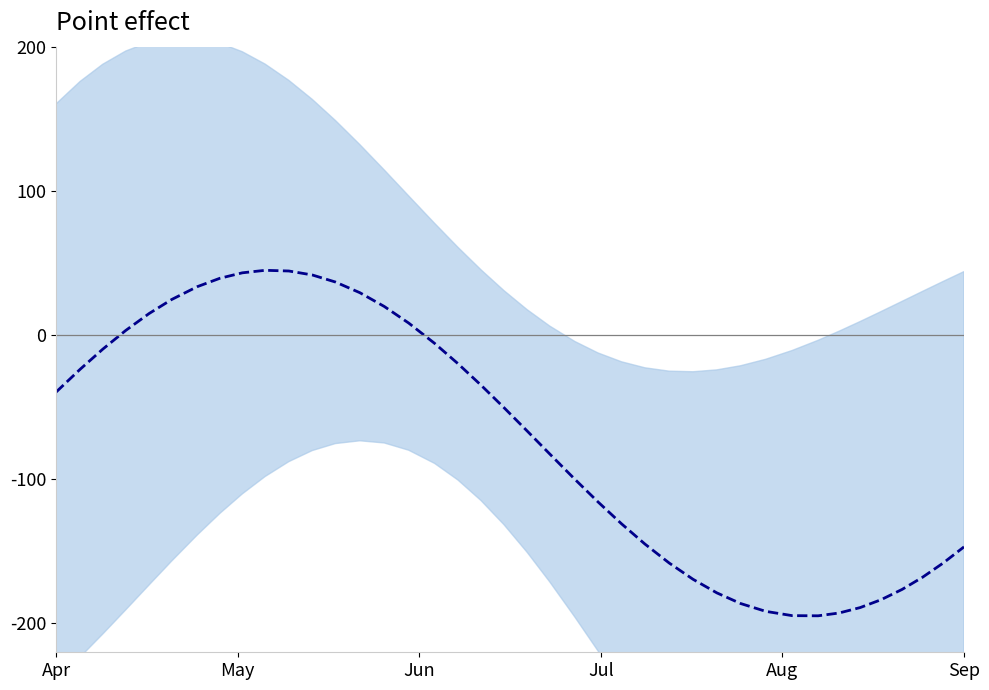

How many interior local valleys (lower than both neighbors) does the data have?

1